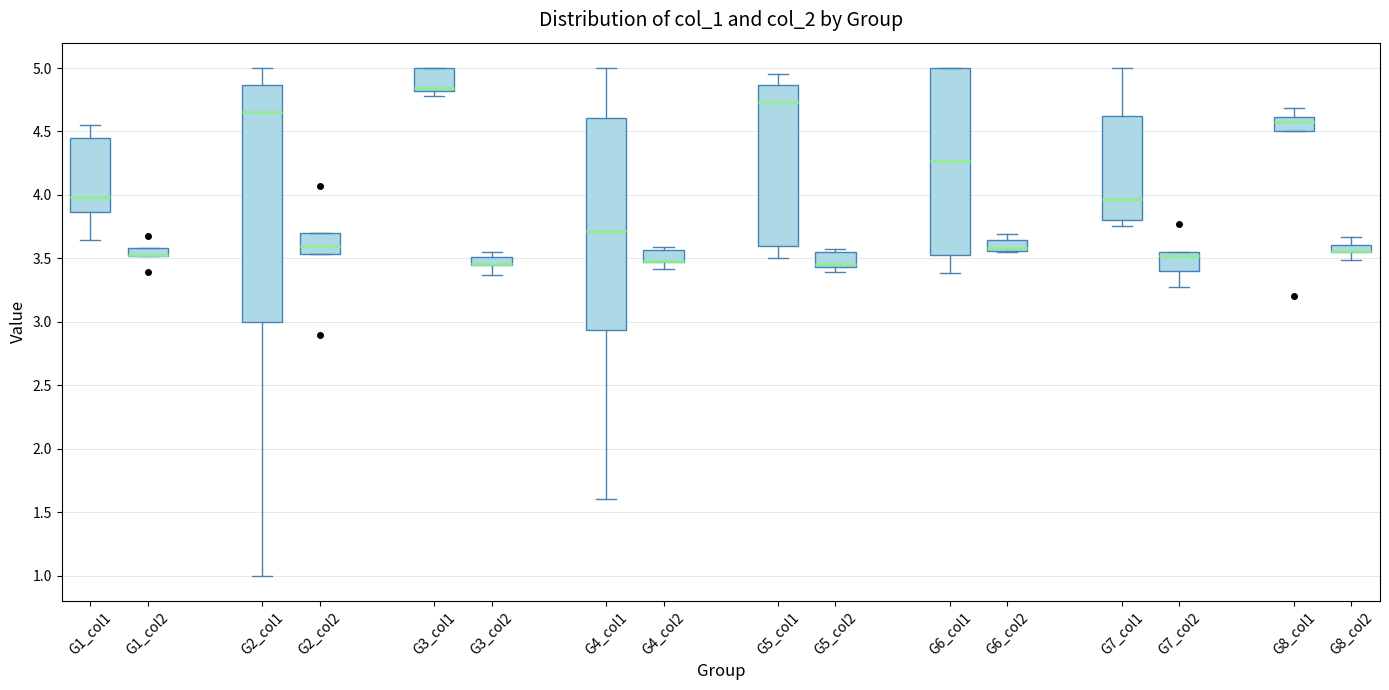

Where is the lower edge of the box for G5_col1 on the y-axis? The values are not printed on the chart, so give them approximately, as read against the axis.

3.60